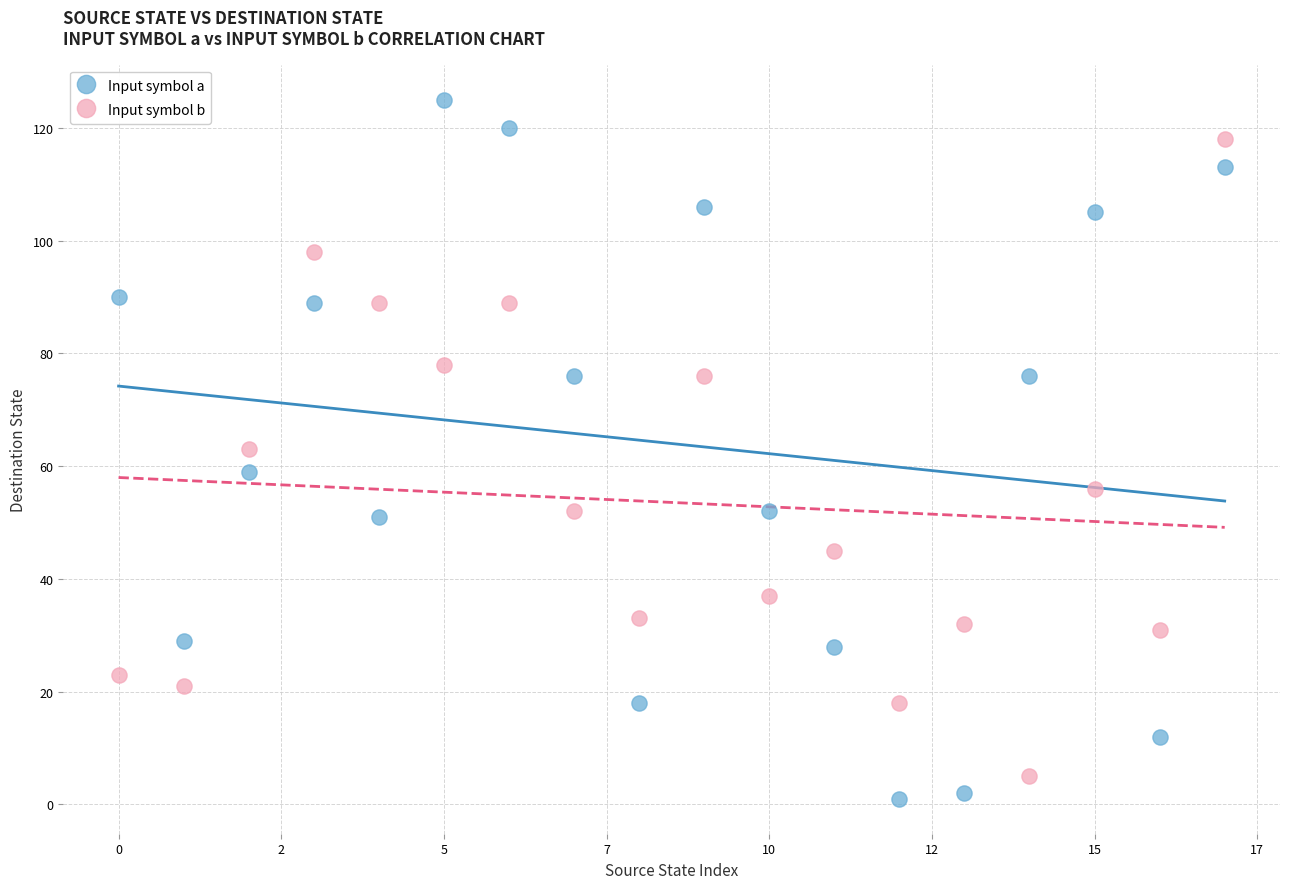

Which series has the largest Y range (max minus min)?

Input symbol a